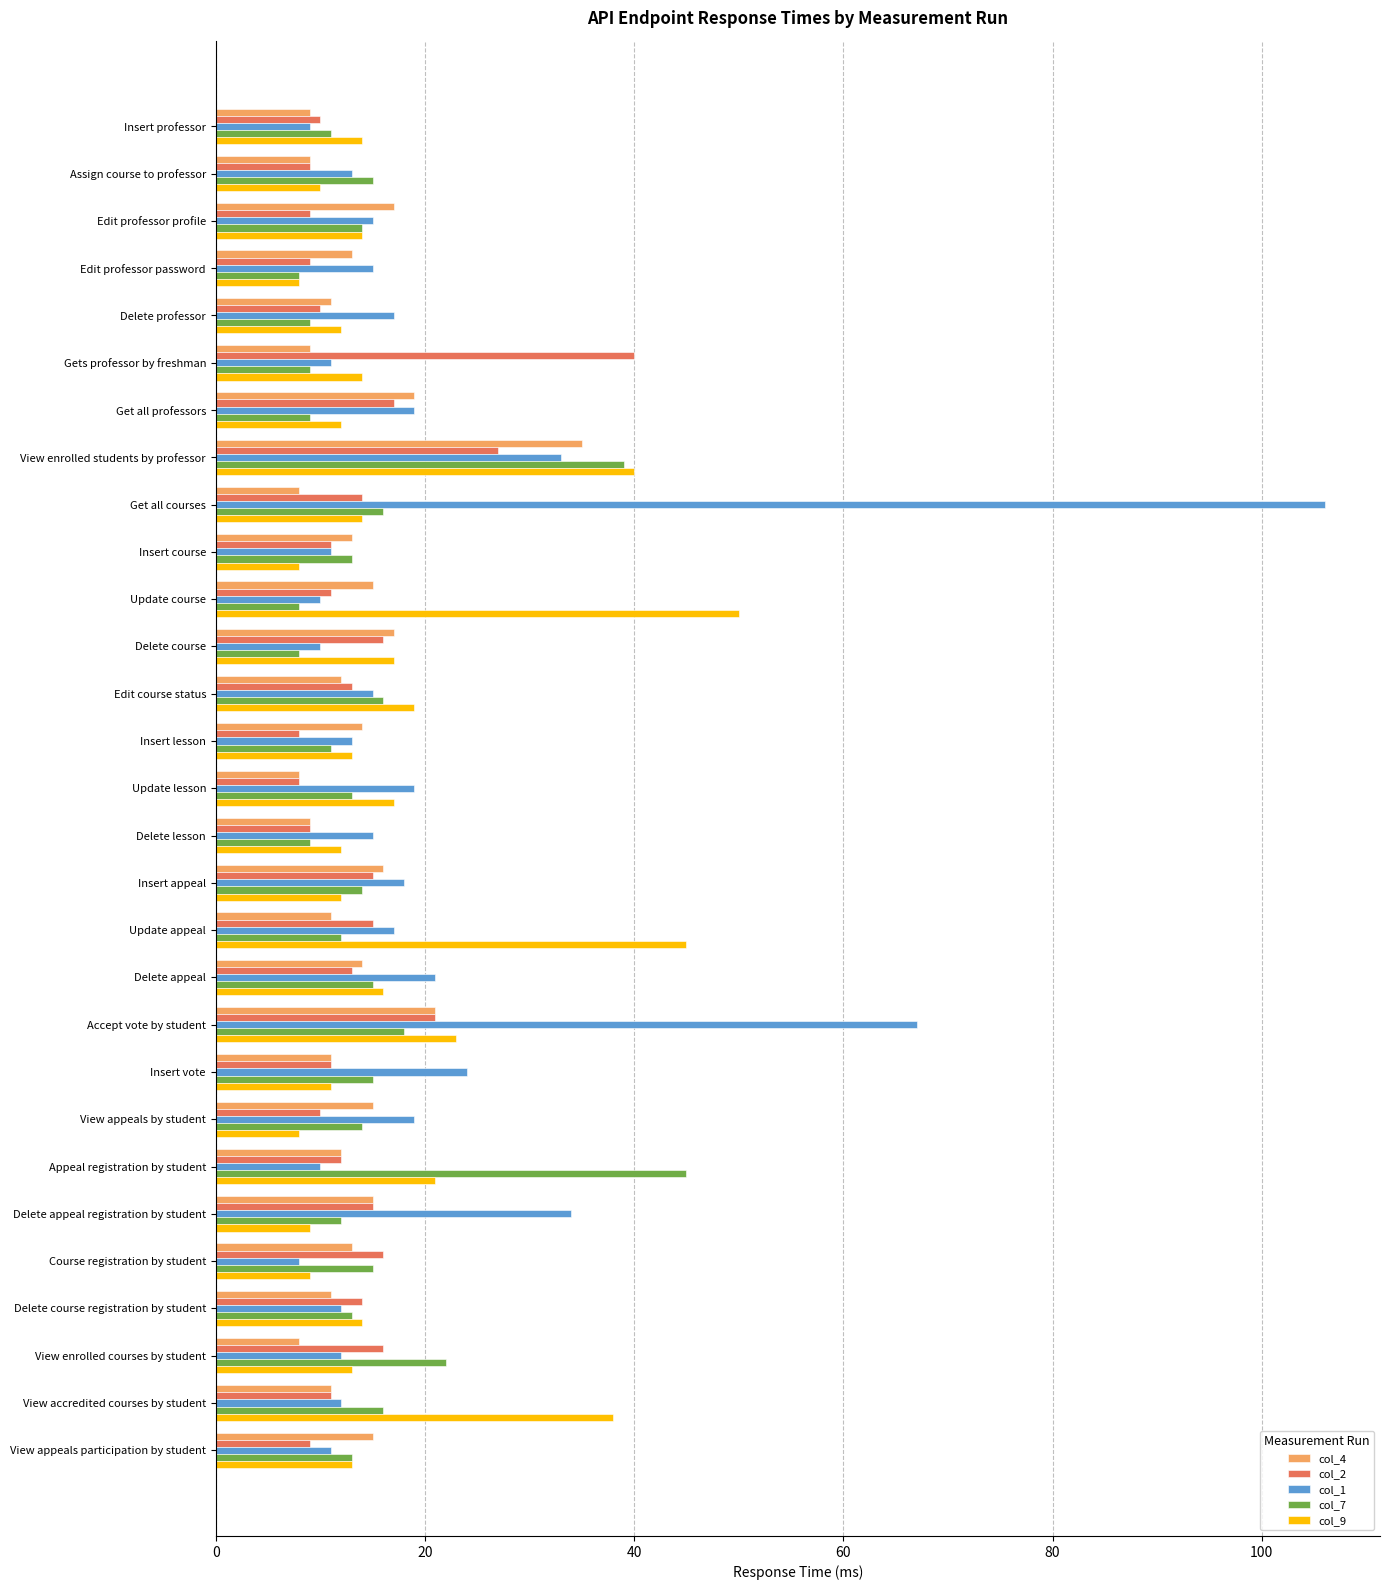

The col_7 series shows 14 at View appeals by student. True or false?

True